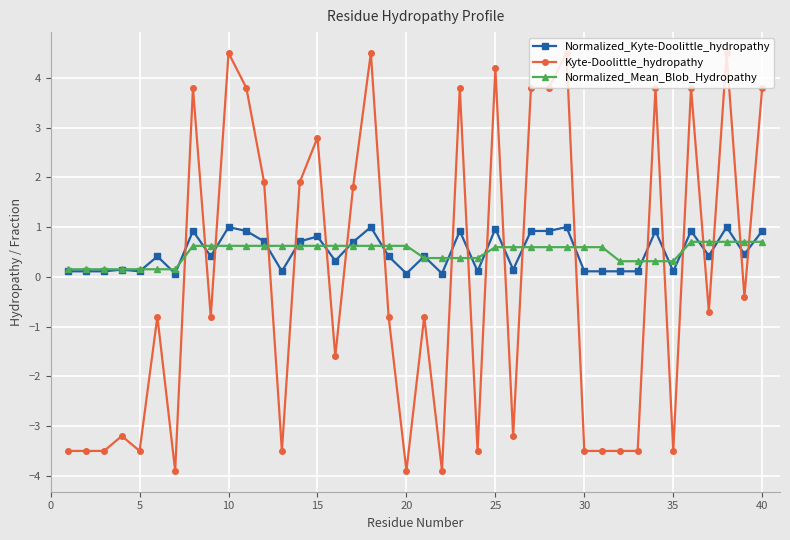

What is the difference between the second highest and second lowest values in the Normalized_Kyte-Doolittle_hydropathy series?

0.9